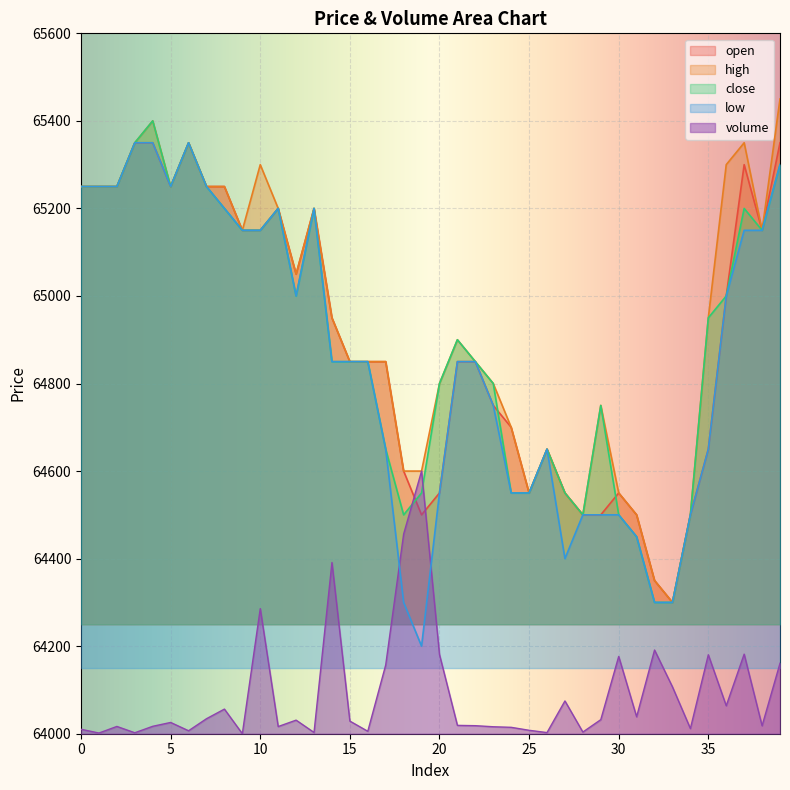

At which label is volume closest to 64300?

10